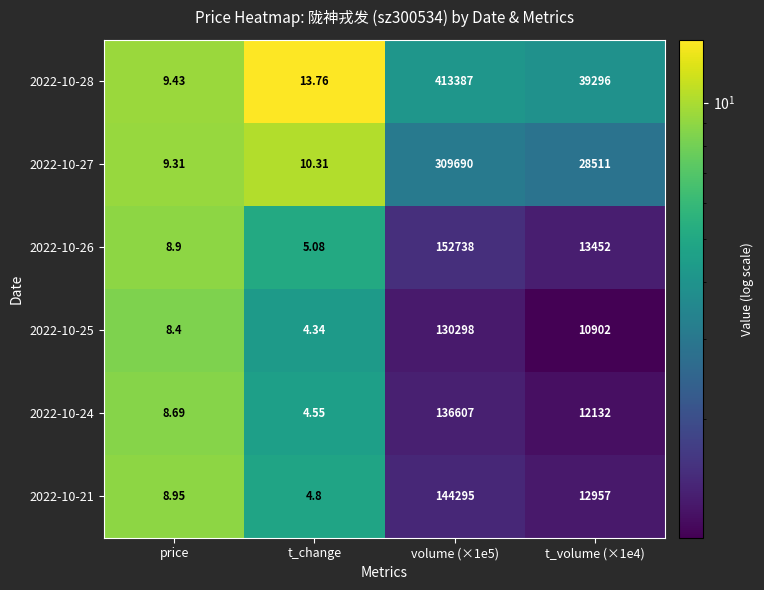

How many categories are shown in the chart?

4